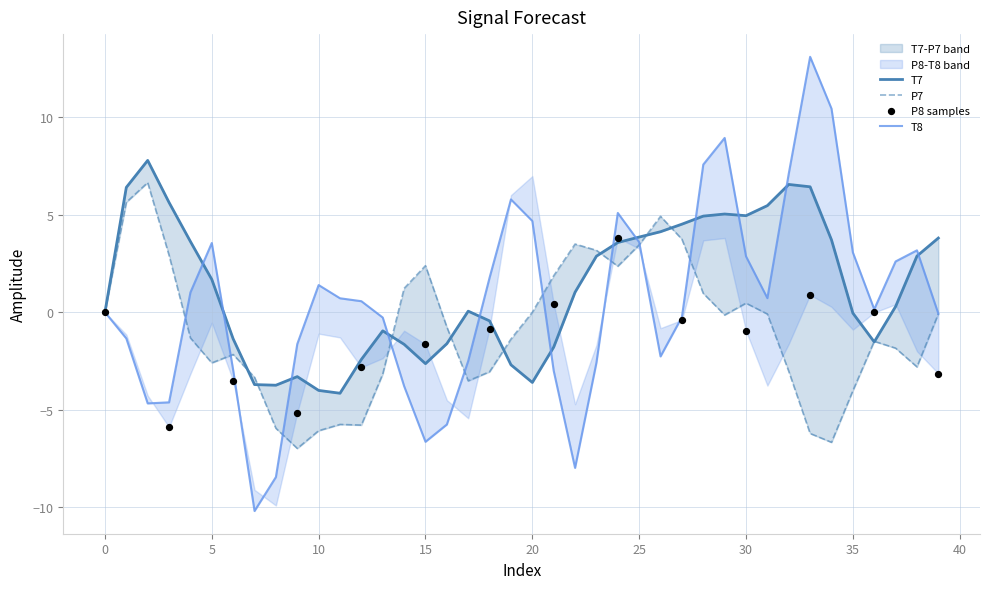

At which category is the sum across all series the highest?

29